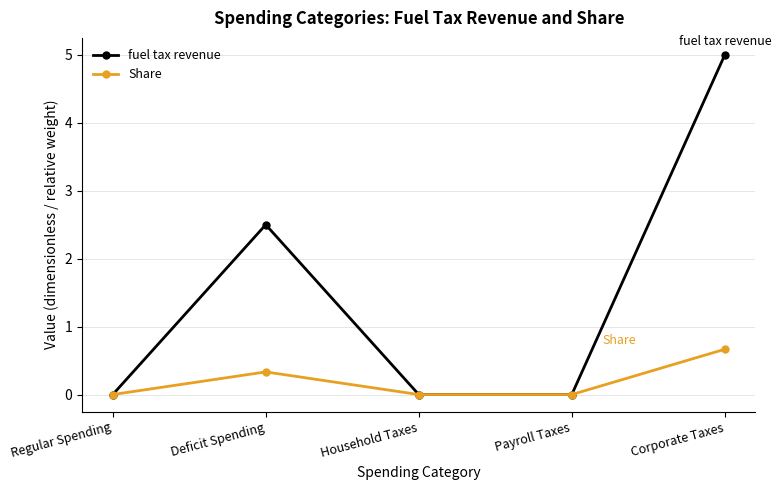

Which series has the largest total across all categories?

fuel tax revenue